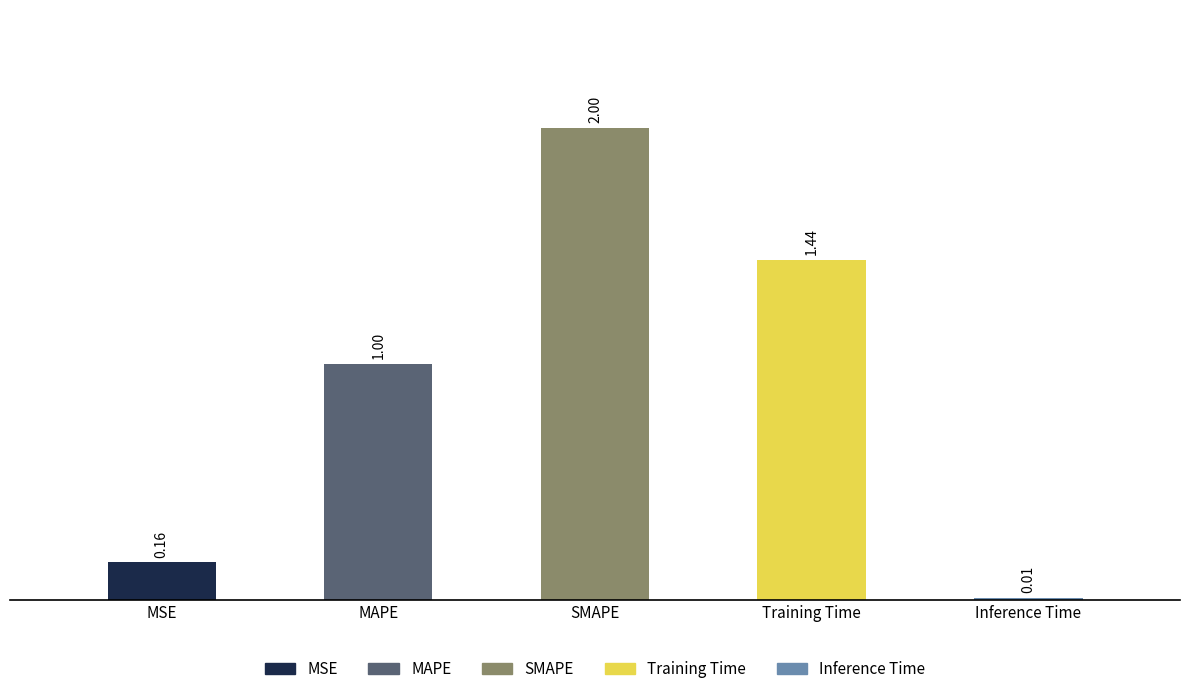

How many bars are there in total?

5